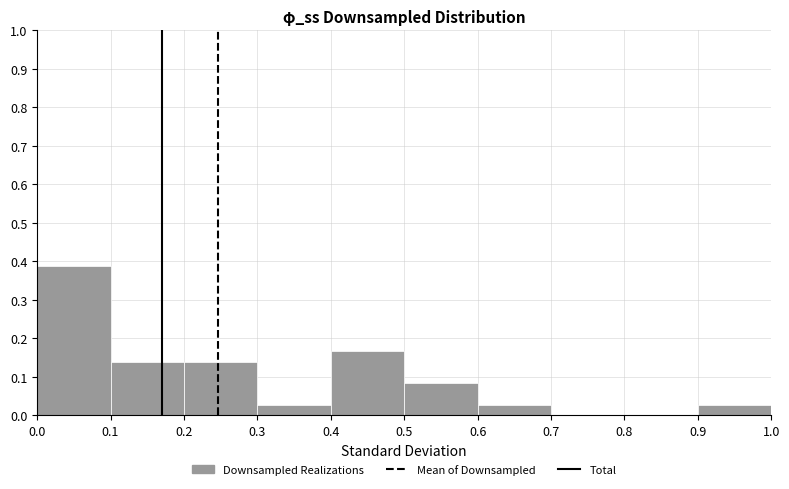

Reading left to right, list every bar in this chart as the range it spans on the x-axis followed by its height. The values are not printed on the chart, so give them approximately, as read against the axis.

0.0 to 0.1: 0.39
0.1 to 0.2: 0.14
0.2 to 0.3: 0.14
0.3 to 0.4: 0.03
0.4 to 0.5: 0.17
0.5 to 0.6: 0.08
0.6 to 0.7: 0.03
0.7 to 0.8: 0
0.8 to 0.9: 0
0.9 to 1.0: 0.03